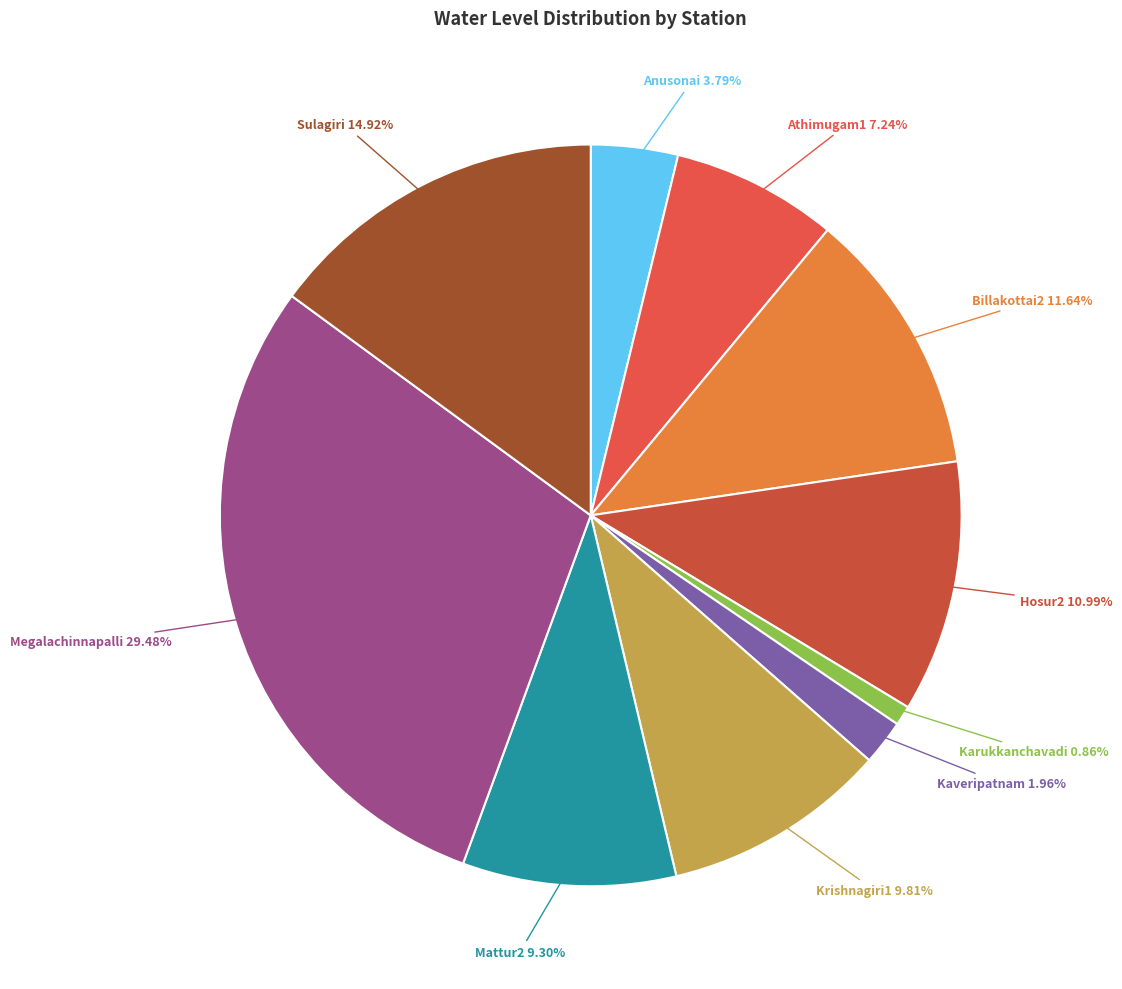

Is there any slice that represents more than half of the pie?

No